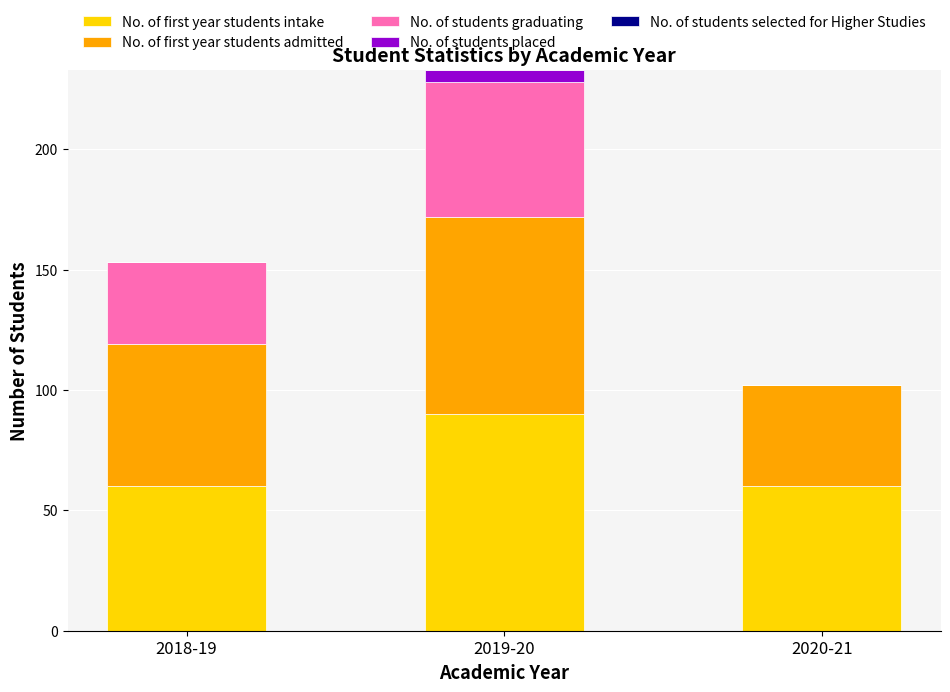

What is the total value across all series at 2020-21?

102